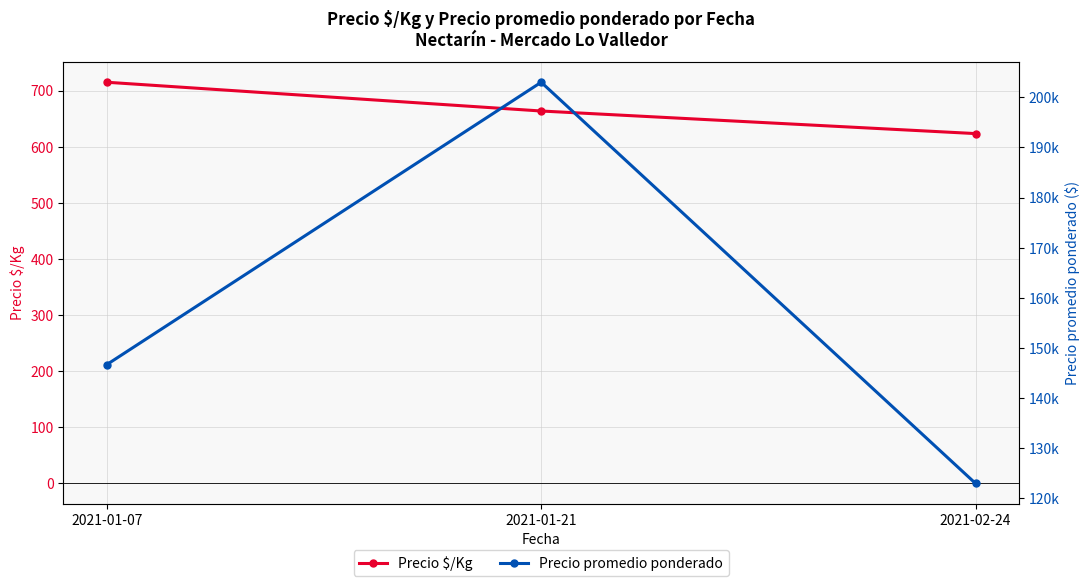

At which label does Precio promedio ponderado reach its minimum?

2021-02-24